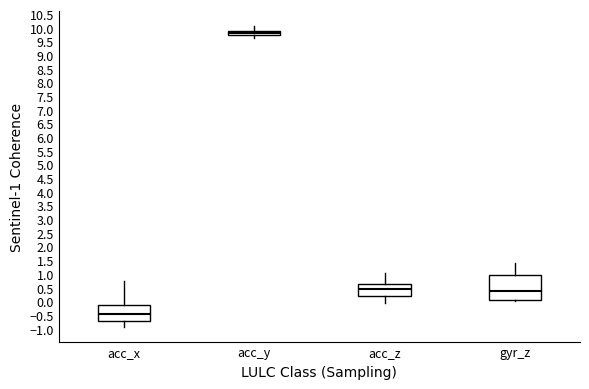

Comparing the boxes themselves (not the whiskers), which one is the tallest?

gyr_z